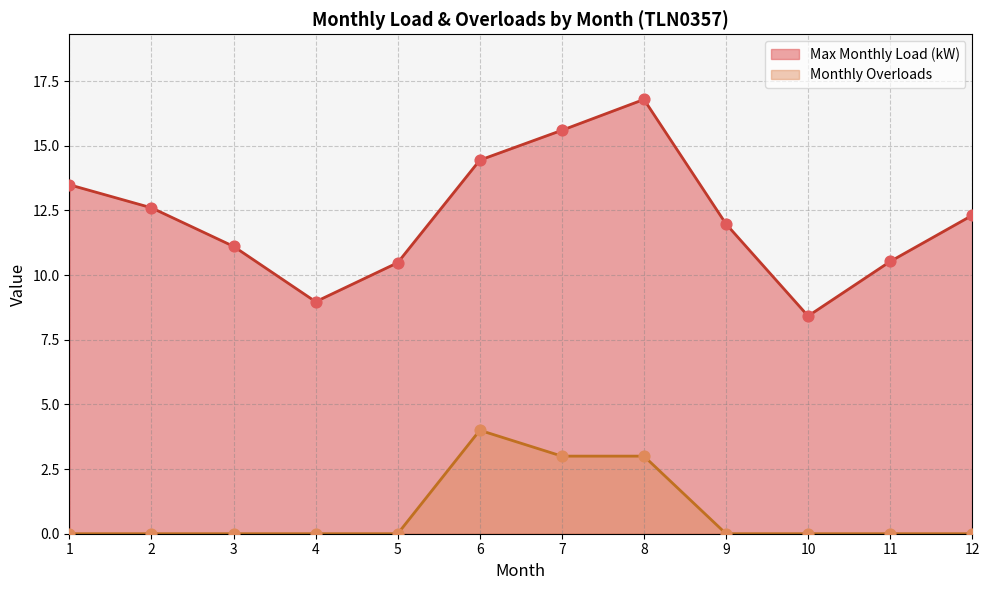

Which series reaches the maximum Y coordinate?

Max Monthly Load (kW)